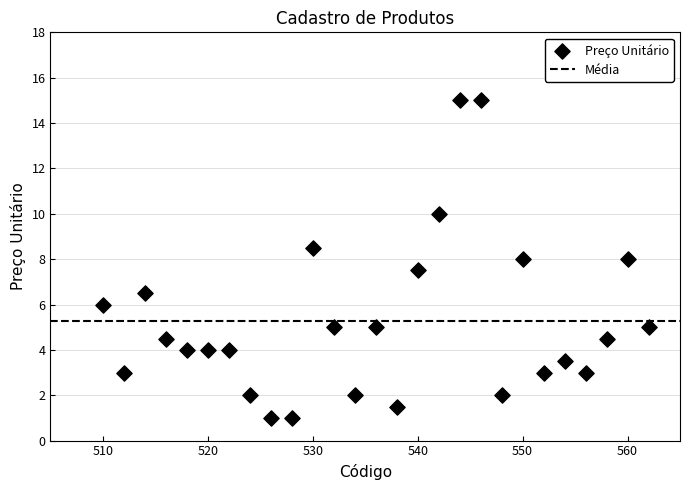

What is the range of X values (max minus min)?

52.0